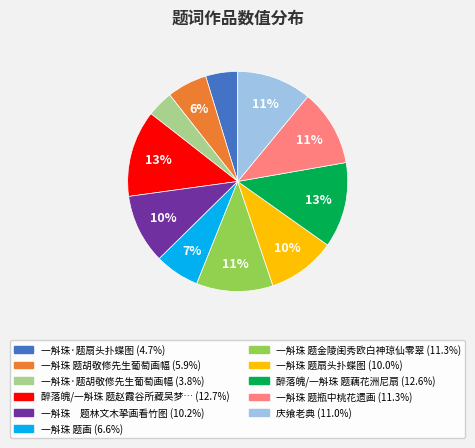

To the nearest percent, what is the difference between the largest and smallest slice percentages?

9%